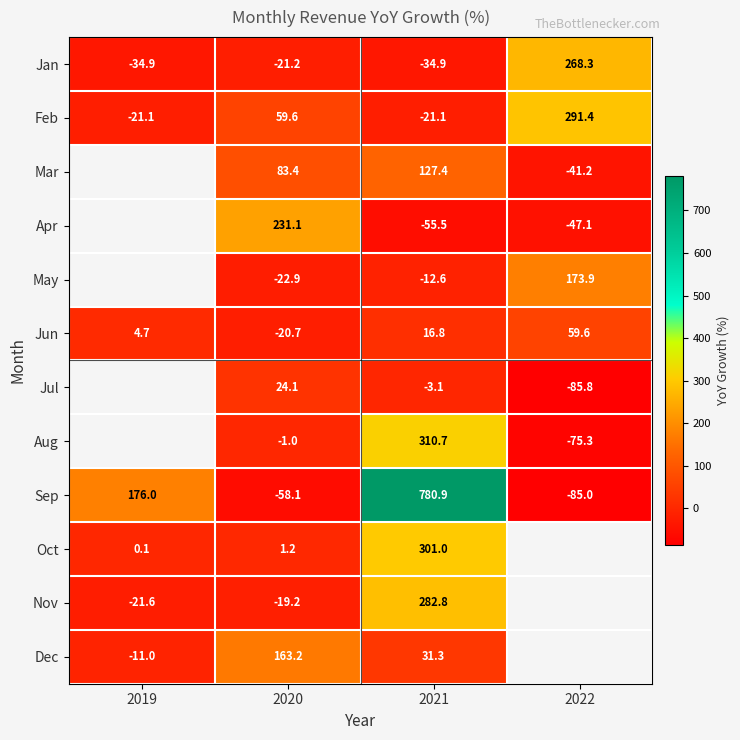

Where does the Jan series first go above -21?

2022